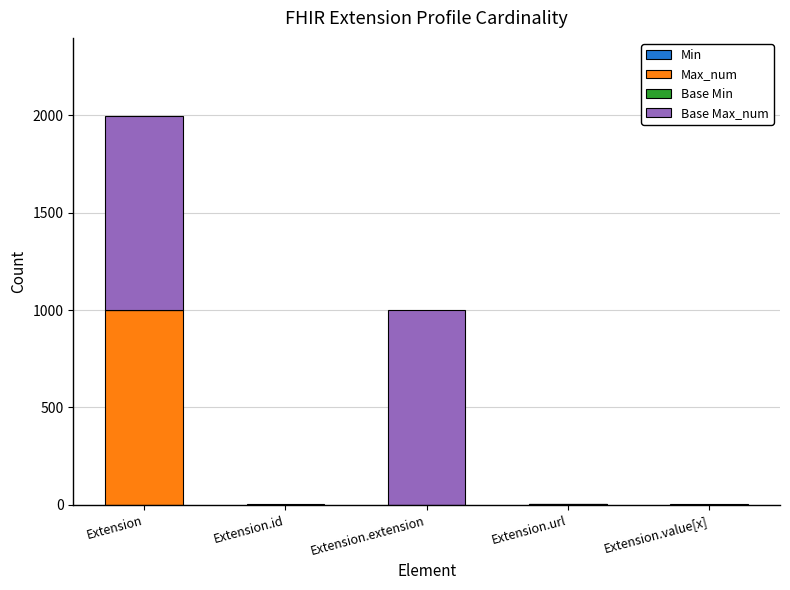

What is the total value across all series at Extension?

1998